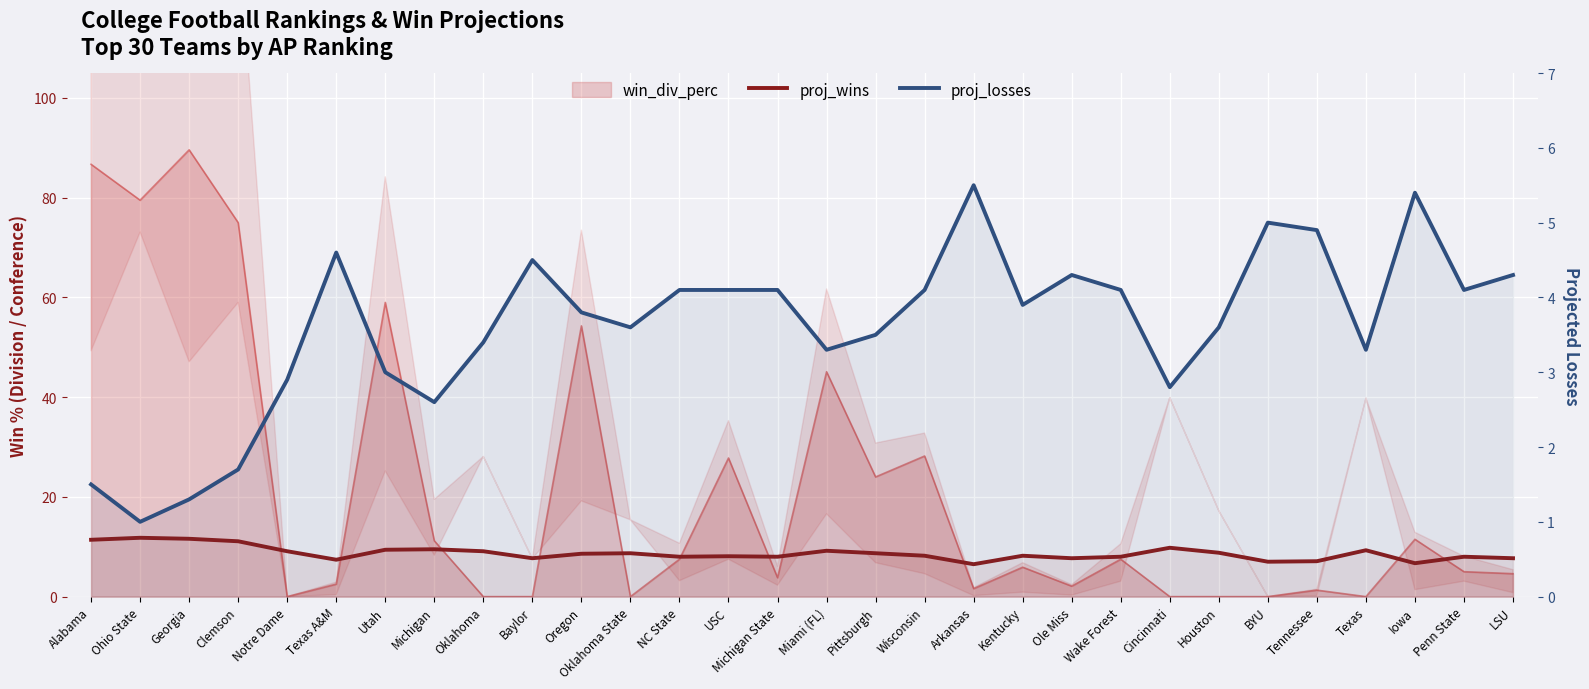

What is the difference between the maximum and minimum values in the proj_losses series?

4.5